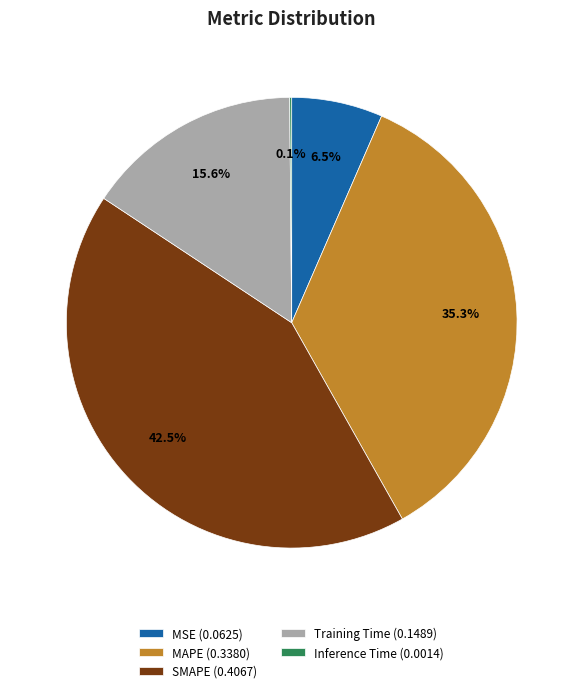

True or false: MAPE accounts for 30% of the total.

False